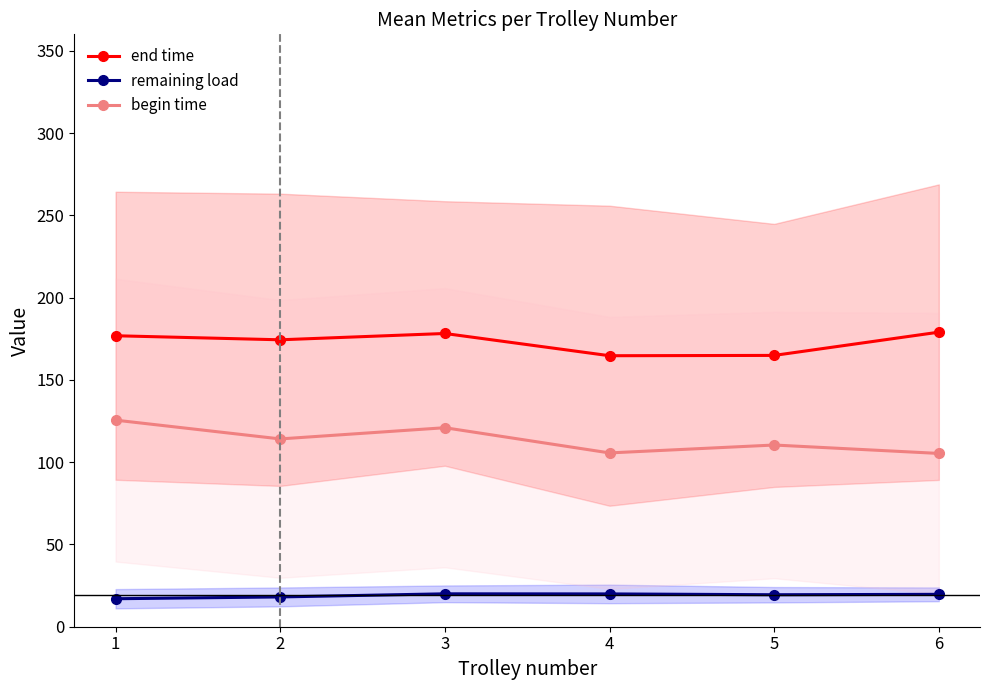

In begin time, how many points are lower than both neighbors (excluding endpoints)?

2